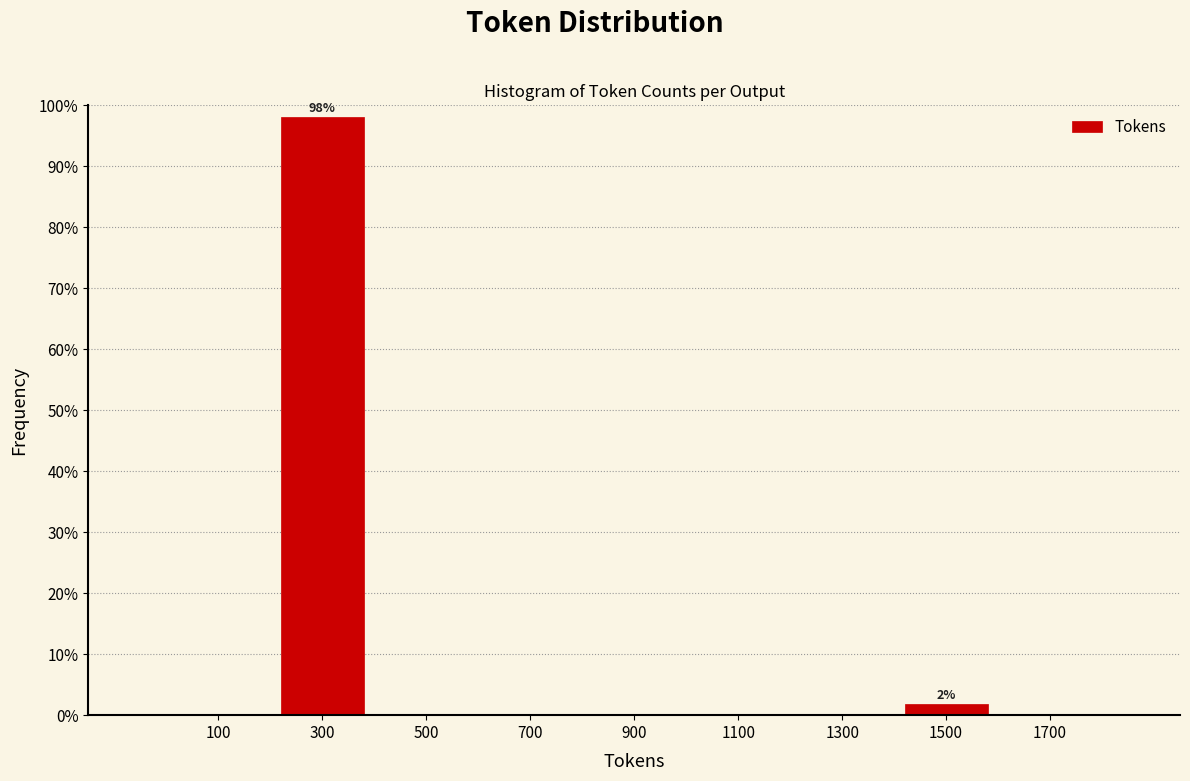

Which range on the x-axis has the tallest bar?

200 to 400